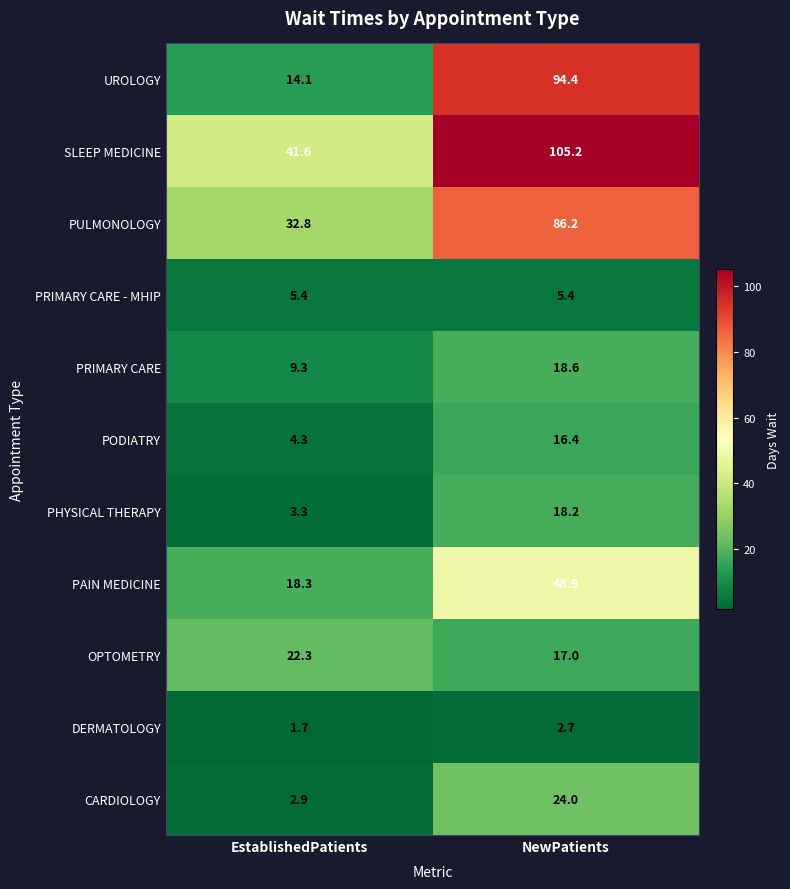

What is the difference between the PODIATRY values at NewPatients and EstablishedPatients?

12.1